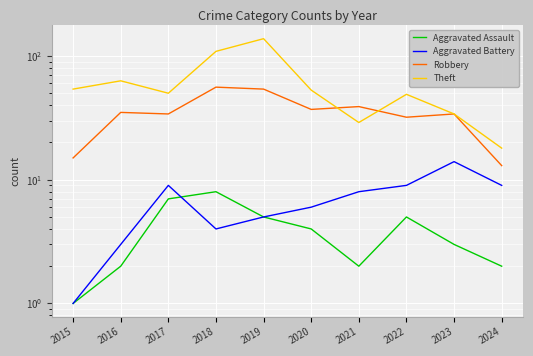

Reading right to left, list all the values displayed in this chart.

Aggravated Assault: 2024=2	2023=3	2022=5	2021=2	2020=4	2019=5	2018=8	2017=7	2016=2	2015=1
Aggravated Battery: 2024=9	2023=14	2022=9	2021=8	2020=6	2019=5	2018=4	2017=9	2016=3	2015=1
Robbery: 2024=13	2023=34	2022=32	2021=39	2020=37	2019=54	2018=56	2017=34	2016=35	2015=15
Theft: 2024=18	2023=34	2022=49	2021=29	2020=53	2019=138	2018=109	2017=50	2016=63	2015=54